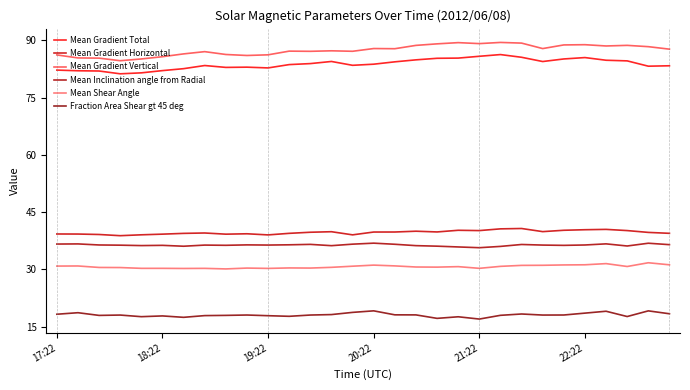

What is the difference between the second highest and minimum values in the Mean Shear Angle series?

1.4